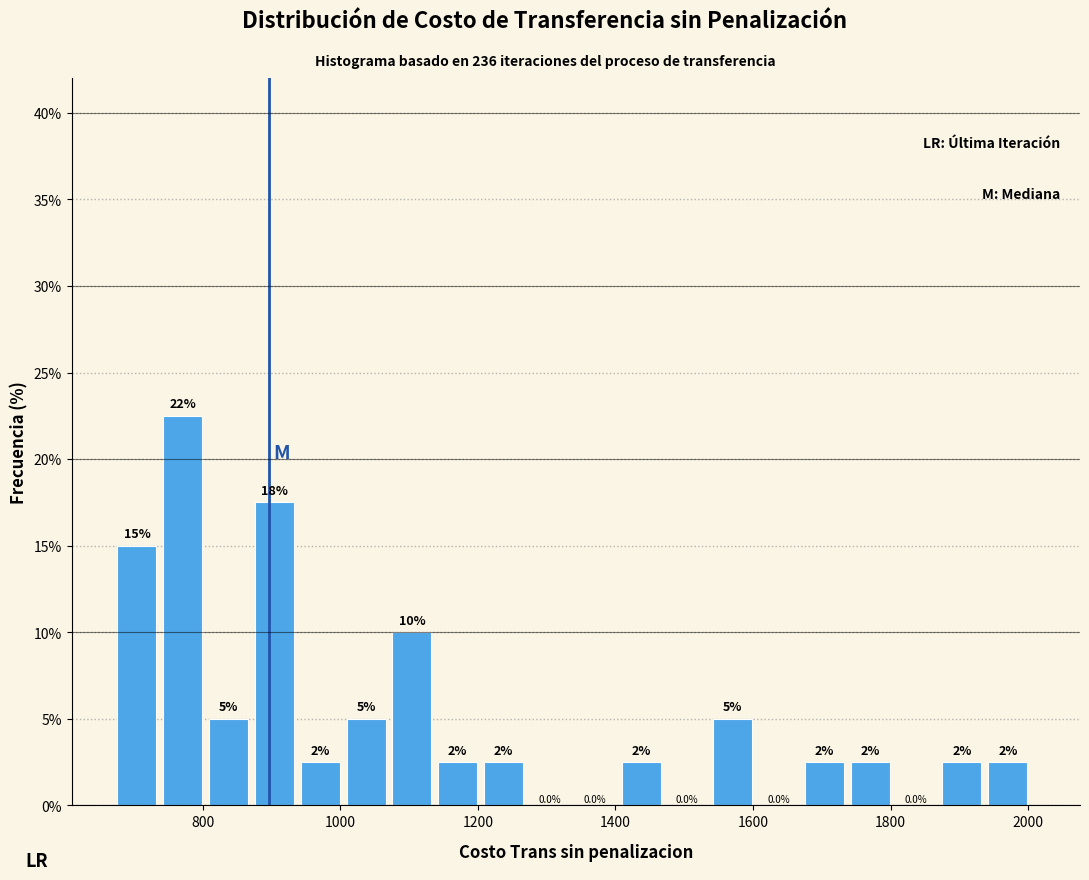

Read against the x-axis, roughly where is the centre of the tallest bar?

780